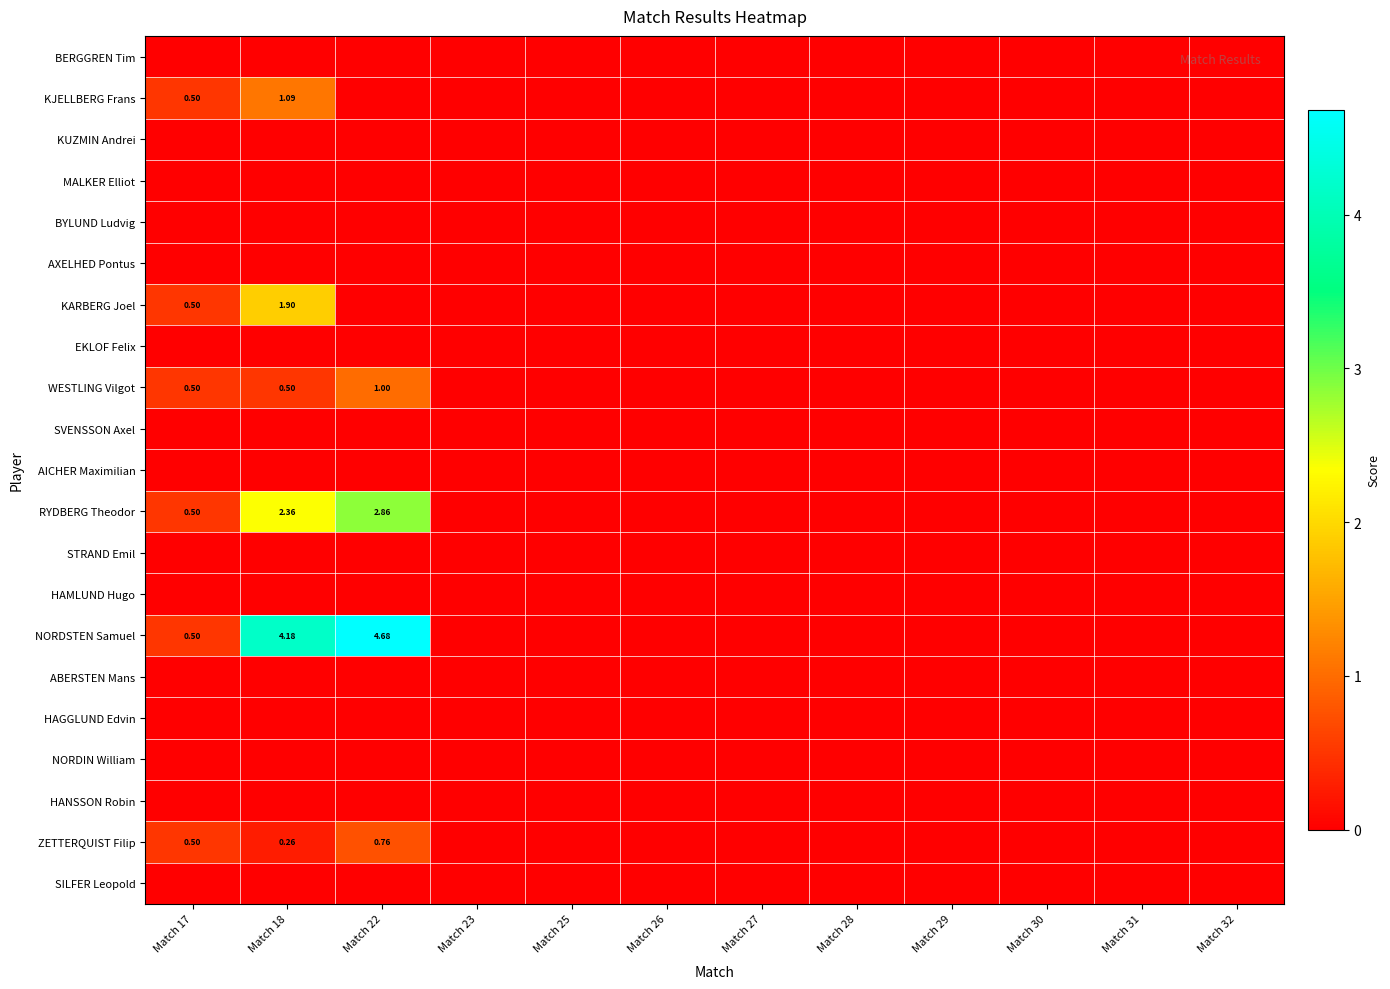

Which series has the largest range (max minus min)?

NORDSTEN Samuel